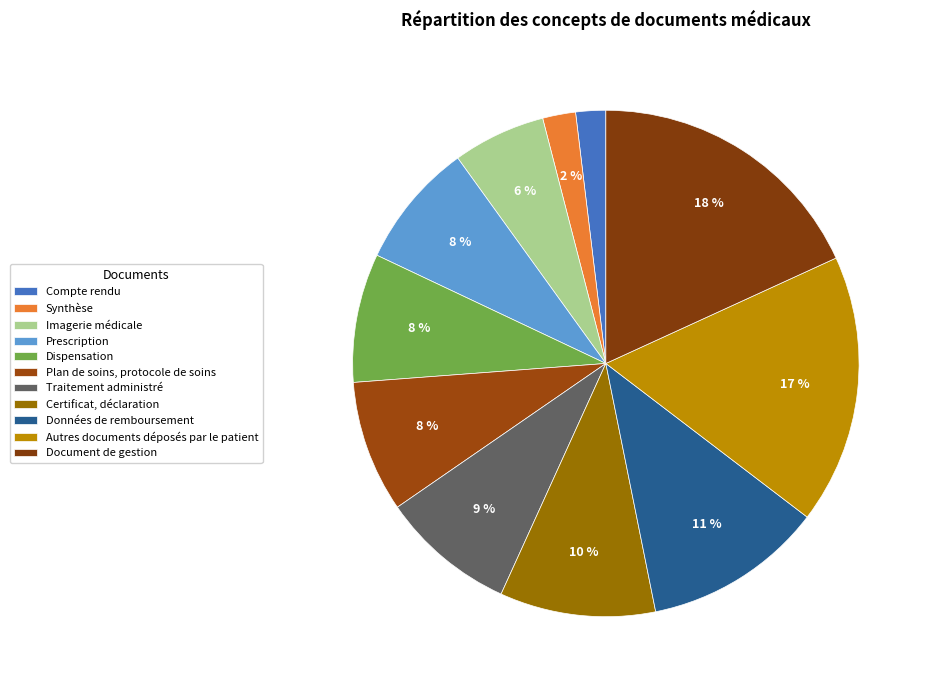

Between Prescription and Synthèse, which is larger?

Prescription